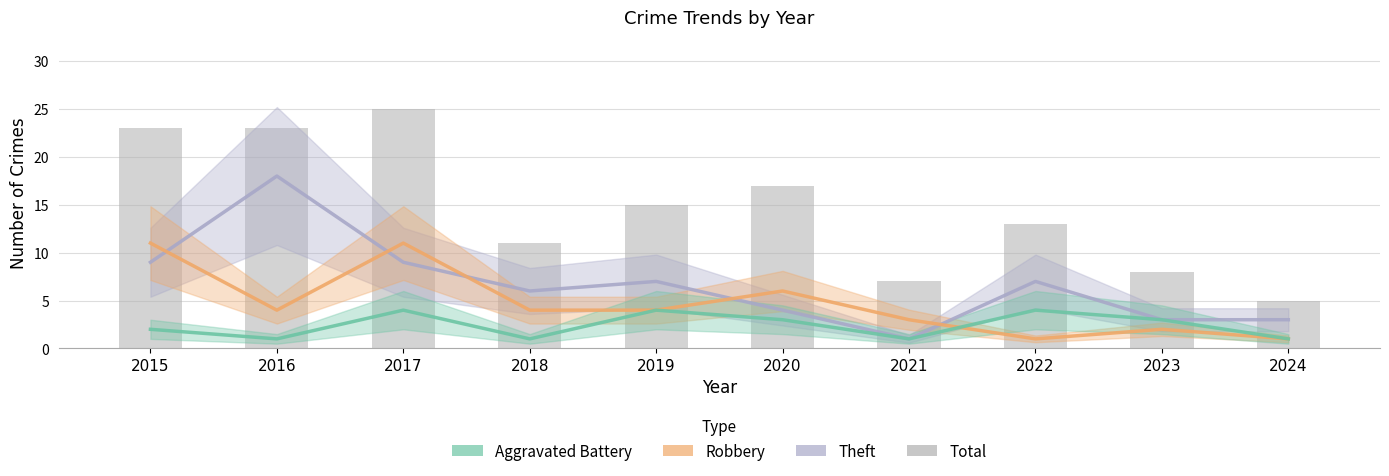

The Total series shows 9 at 2020. True or false?

False